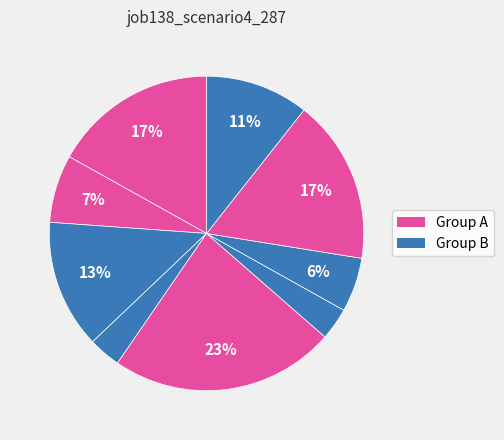

How many slices are in this pie chart?

9